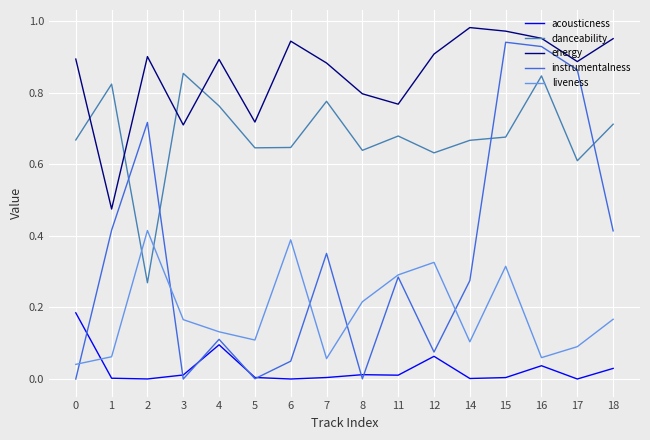

Rank the series at 2 from lowest to highest value.

acousticness, danceability, liveness, instrumentalness, energy